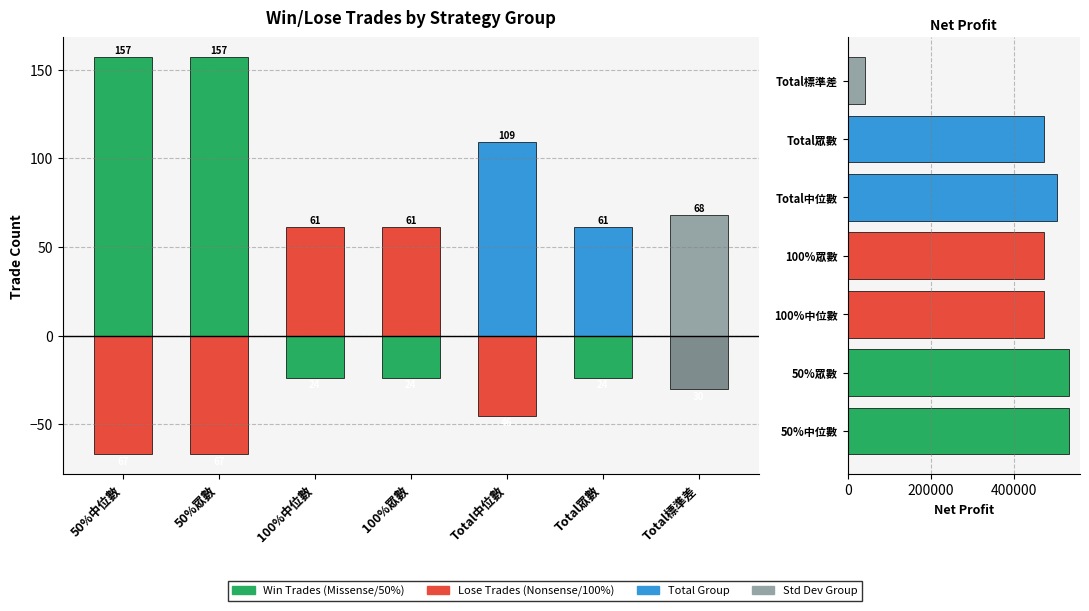

What is the label of the 7th bar from the right?

50%中位數